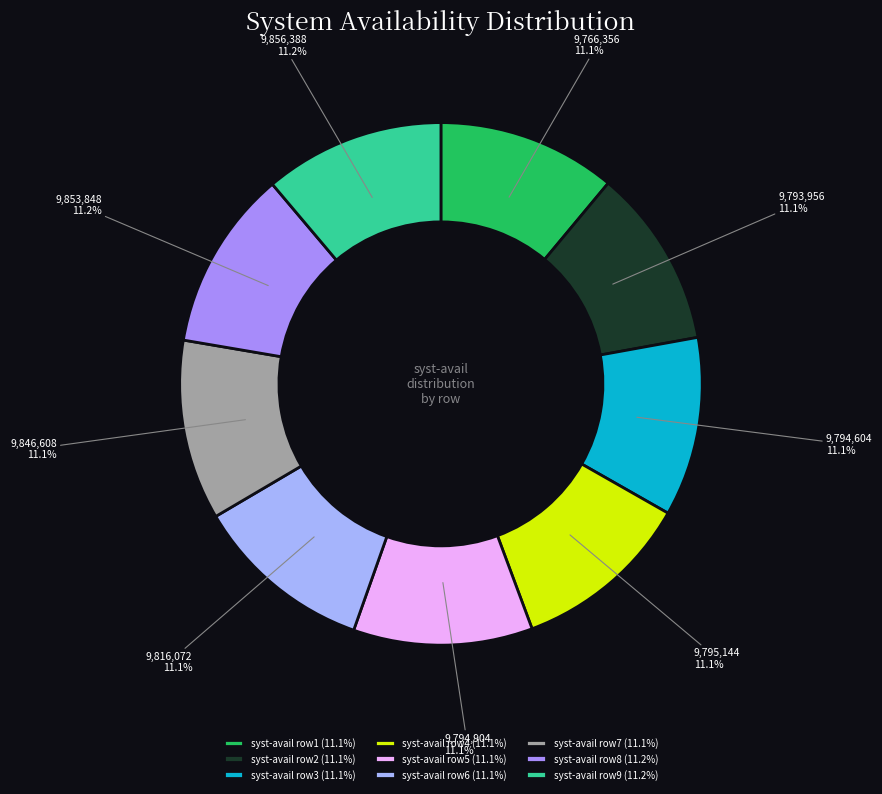

What portion of the pie excludes syst-avail row6 (11.1%)?

88.9%